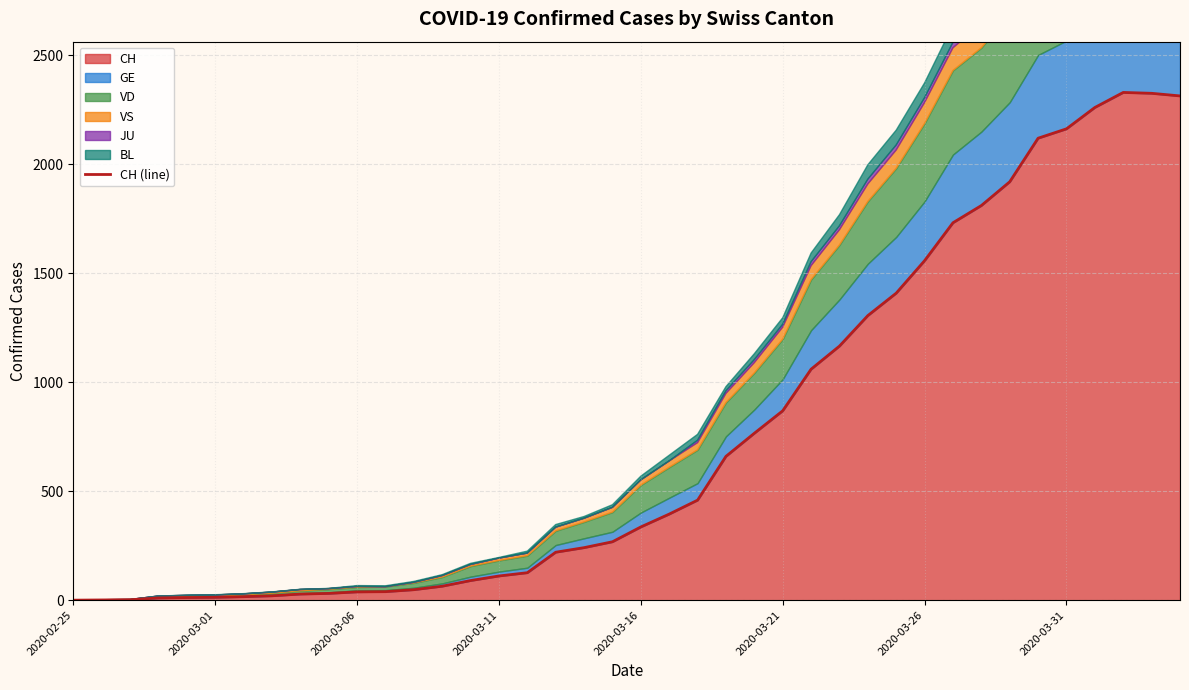

At which category does the data reach its first local peak?

37